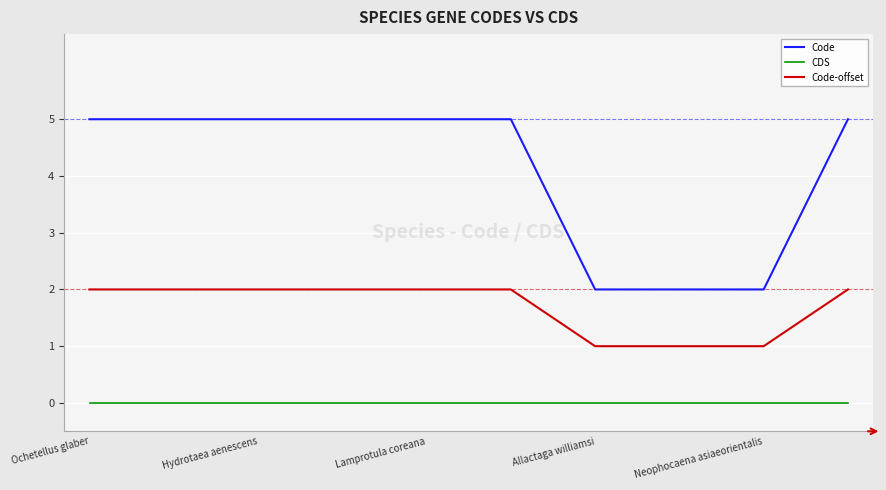

Which series has the widest spread of values?

Code